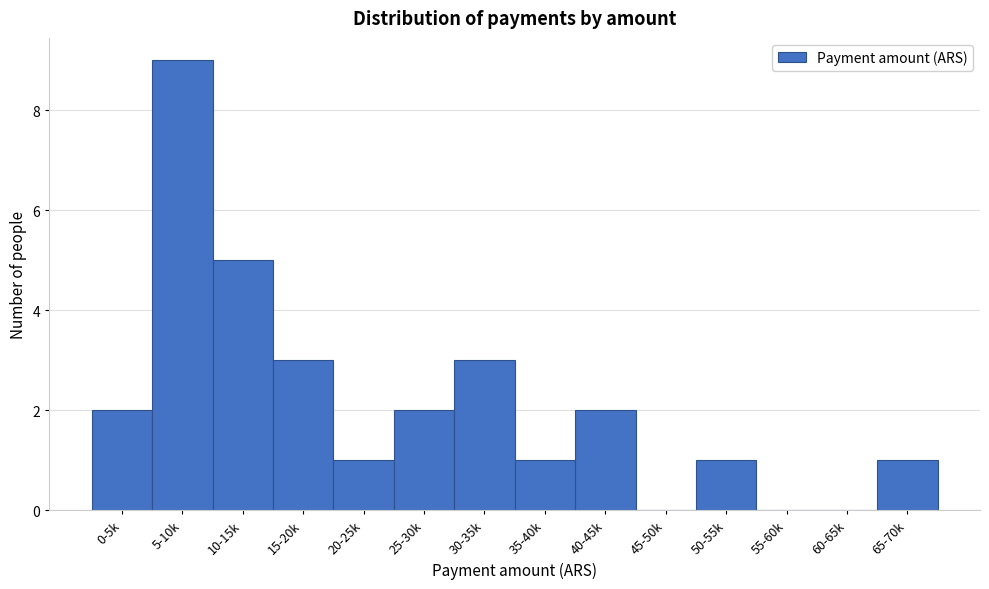

Reading left to right, list all the values displayed in this chart.

0-5k=2	5-10k=9	10-15k=5	15-20k=3	20-25k=1	25-30k=2	30-35k=3	35-40k=1	40-45k=2	45-50k=0	50-55k=1	55-60k=0	60-65k=0	65-70k=1